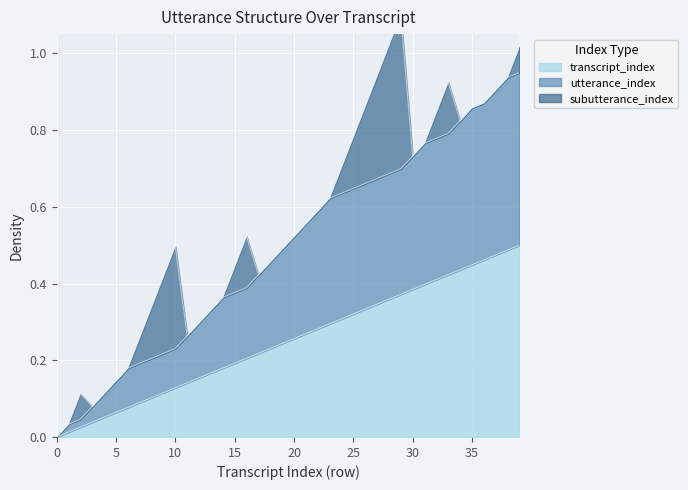

The transcript_index series shows 0.3 at 36. True or false?

False